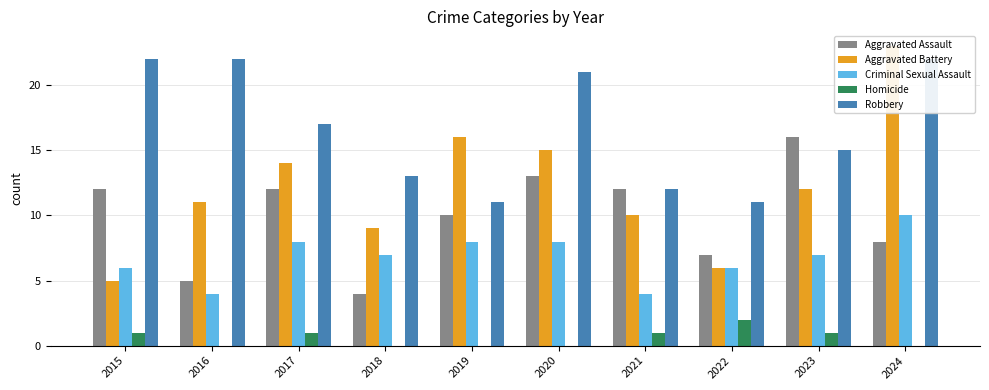

Reading left to right, extract all data points from this chart.

Aggravated Assault: 2015=12	2016=5	2017=12	2018=4	2019=10	2020=13	2021=12	2022=7	2023=16	2024=8
Aggravated Battery: 2015=5	2016=11	2017=14	2018=9	2019=16	2020=15	2021=10	2022=6	2023=12	2024=23
Criminal Sexual Assault: 2015=6	2016=4	2017=8	2018=7	2019=8	2020=8	2021=4	2022=6	2023=7	2024=10
Homicide: 2015=1	2016=0	2017=1	2018=0	2019=0	2020=0	2021=1	2022=2	2023=1	2024=0
Robbery: 2015=22	2016=22	2017=17	2018=13	2019=11	2020=21	2021=12	2022=11	2023=15	2024=22